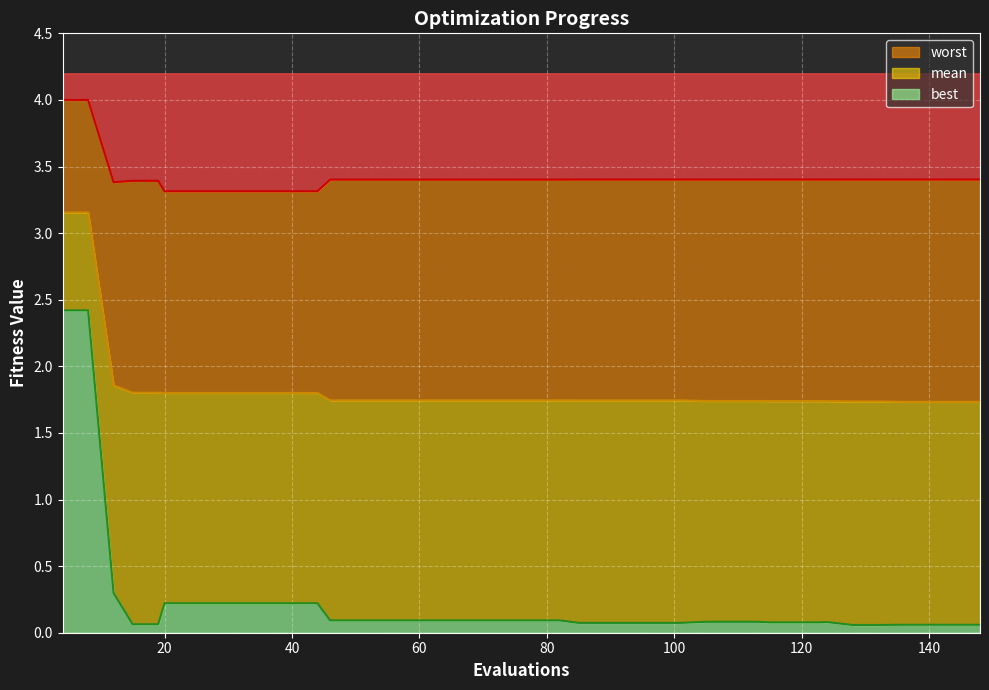

What is the highest value of the worst series?

4.0